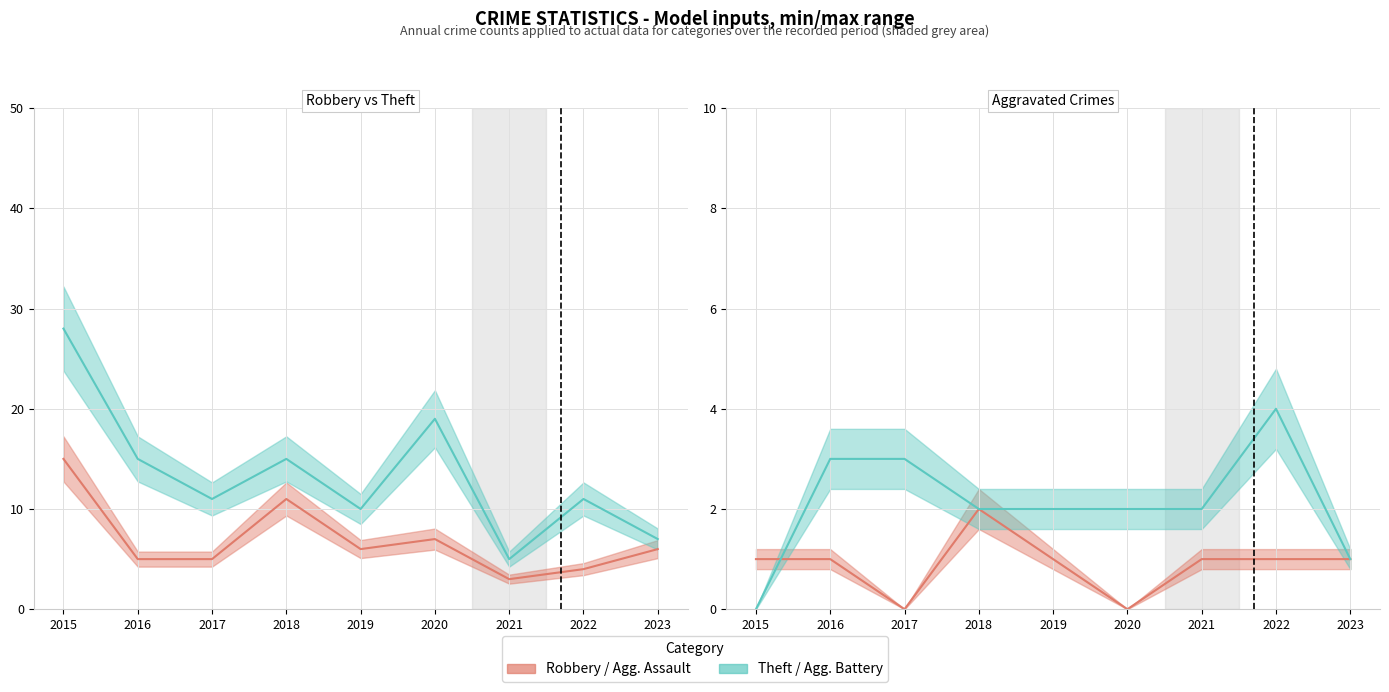

In Aggravated Assault, how many points are lower than both neighbors (excluding endpoints)?

2